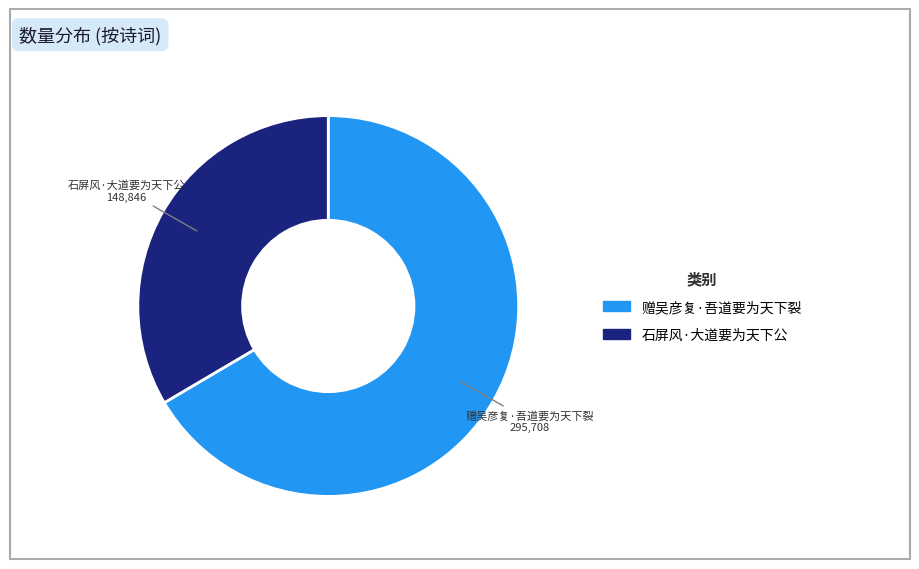

Rank the categories by value from highest to lowest.

赠吴彦复·吾道要为天下裂, 石屏风·大道要为天下公